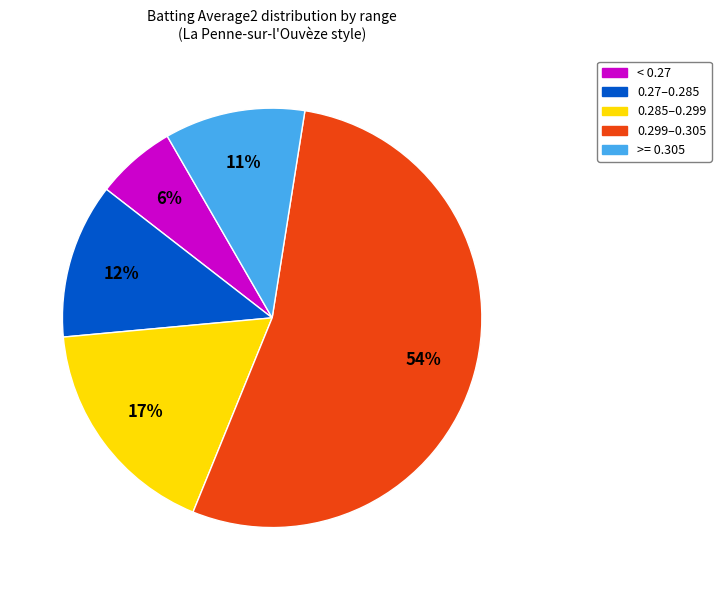

Which category has the biggest portion of the pie?

0.299–0.305